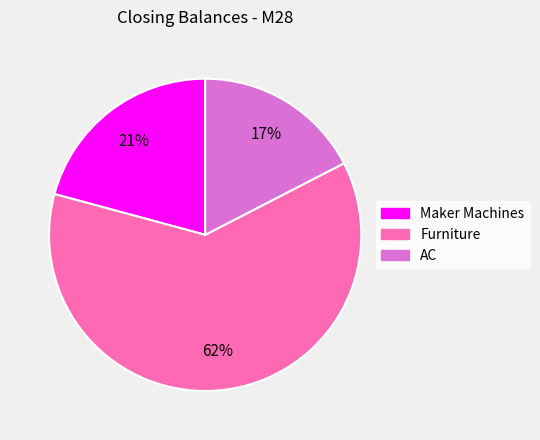

How many slices are in this pie chart?

3